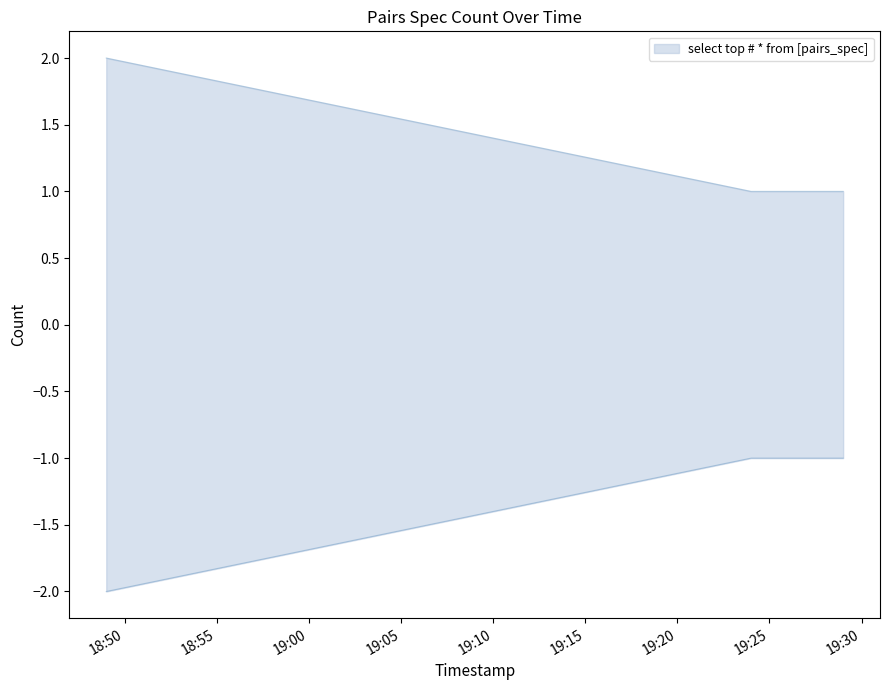

Rank the categories by value from highest to lowest.

2019-05-27 18:49:00, 2019-05-27 19:24:00, 2019-05-27 19:29:00